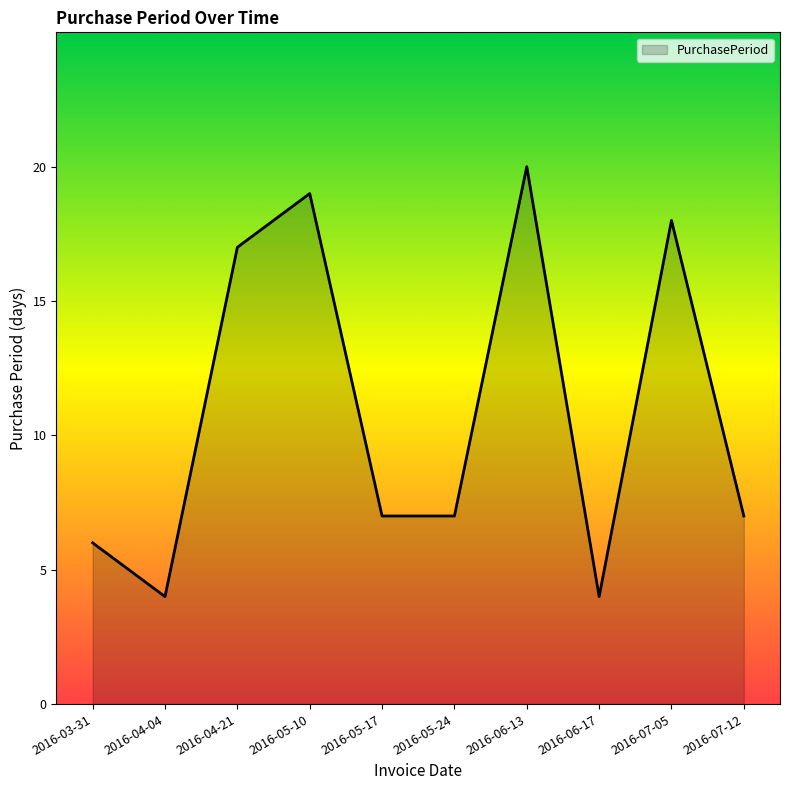

What is the sum of the values at 2016-06-17 and 2016-05-17?

11